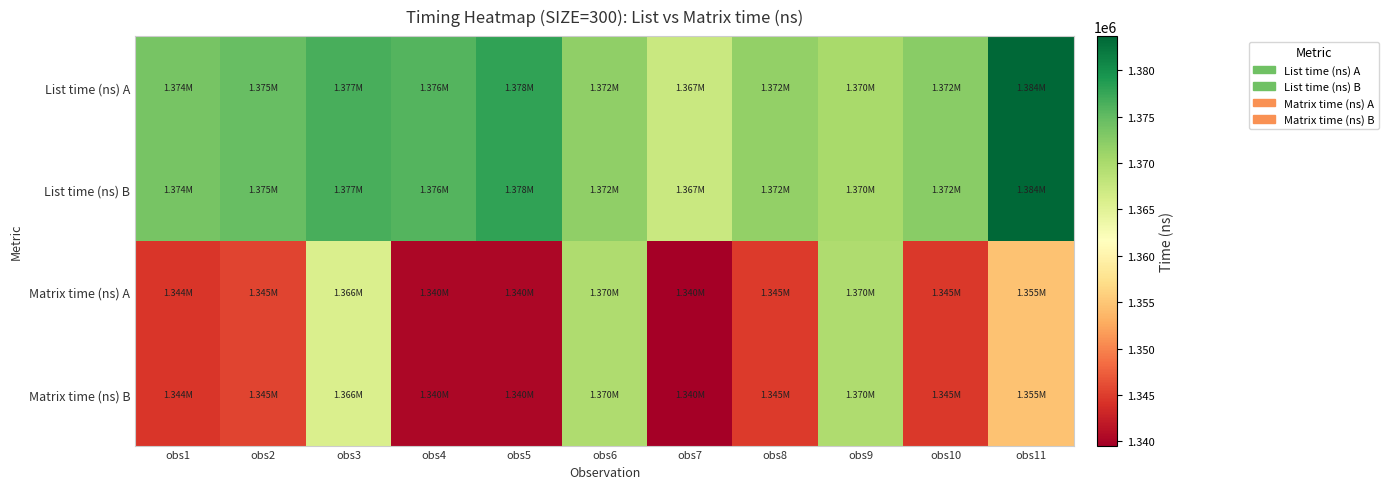

Reading left to right, transcribe all the data shown in this chart.

List time (ns) A: obs1=1373680	obs2=1374571	obs3=1376596	obs4=1375765	obs5=1377953	obs6=1371919	obs7=1367414	obs8=1371754	obs9=1370170	obs10=1372471	obs11=1383678
List time (ns) B: obs1=1373680	obs2=1374571	obs3=1376596	obs4=1375765	obs5=1377953	obs6=1371919	obs7=1367414	obs8=1371754	obs9=1370170	obs10=1372471	obs11=1383678
Matrix time (ns) A: obs1=1344432	obs2=1345490	obs3=1365820	obs4=1340405	obs5=1340261	obs6=1369662	obs7=1339549	obs8=1344730	obs9=1369664	obs10=1344687	obs11=1354717
Matrix time (ns) B: obs1=1344432	obs2=1345490	obs3=1365820	obs4=1340405	obs5=1340261	obs6=1369662	obs7=1339549	obs8=1344730	obs9=1369664	obs10=1344687	obs11=1354717